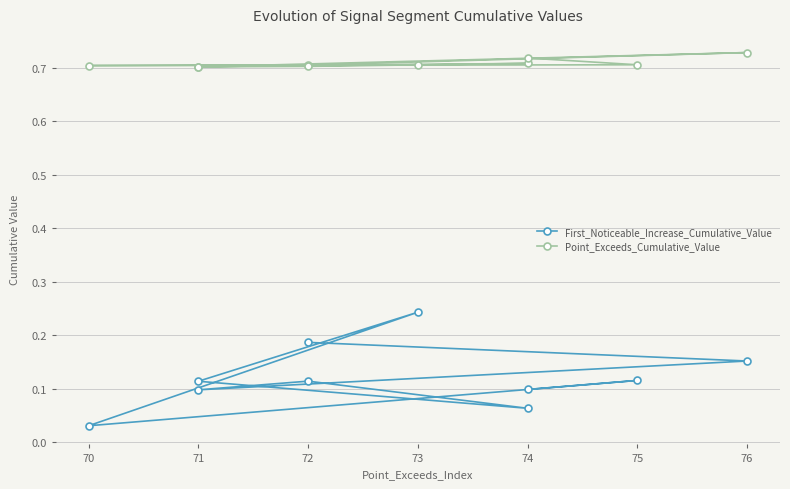

Is it true that Point_Exceeds_Cumulative_Value equals 0.5 at 72?

False